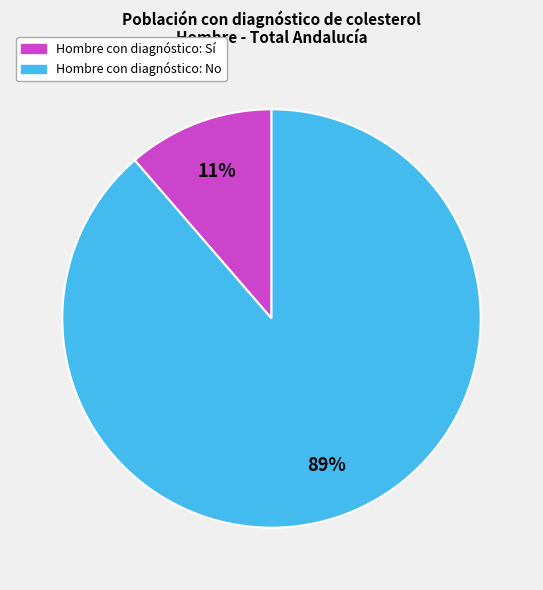

Does any single category account for the majority?

Yes